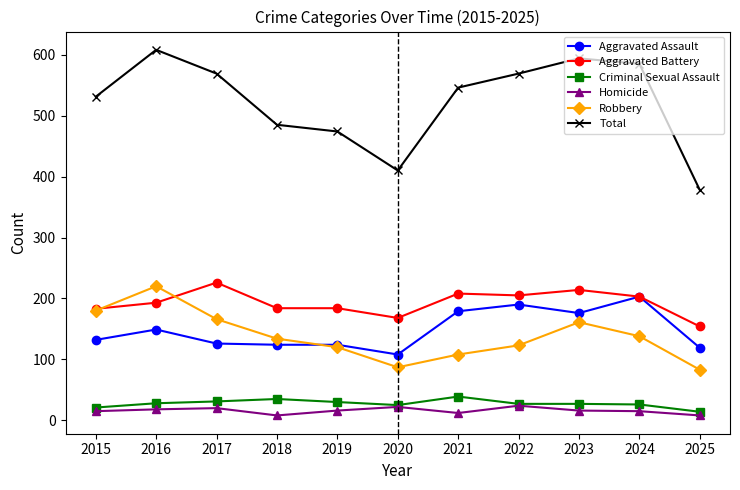

The value of Robbery at 2015 is 237. True or false?

False